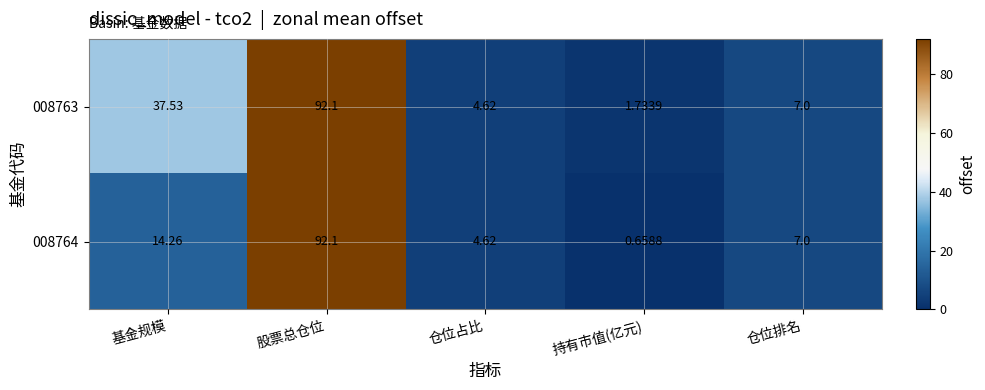

At which category does the chart reach its peak across all series?

股票总仓位